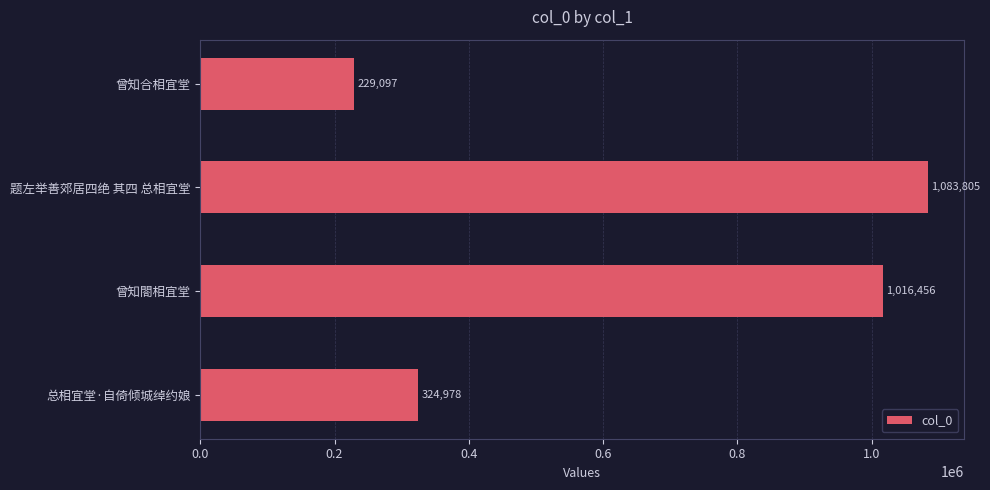

What is the greatest value displayed?

1083805